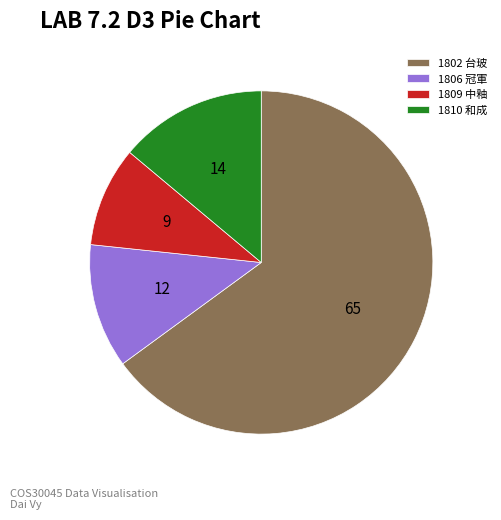

The 1802 slice represents 65% of the pie. True or false?

True